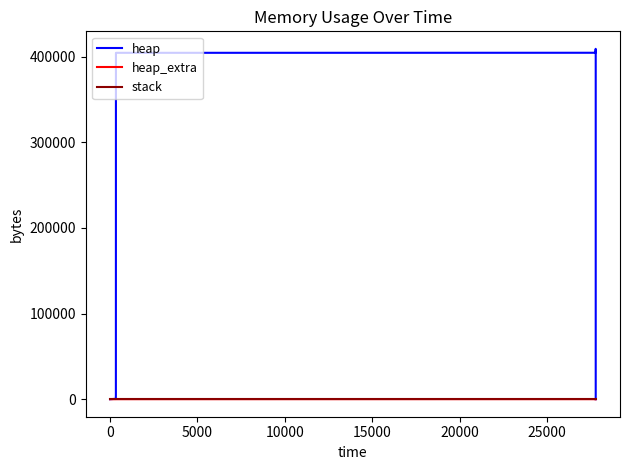

What is the label of the 6th point from the left?

20000